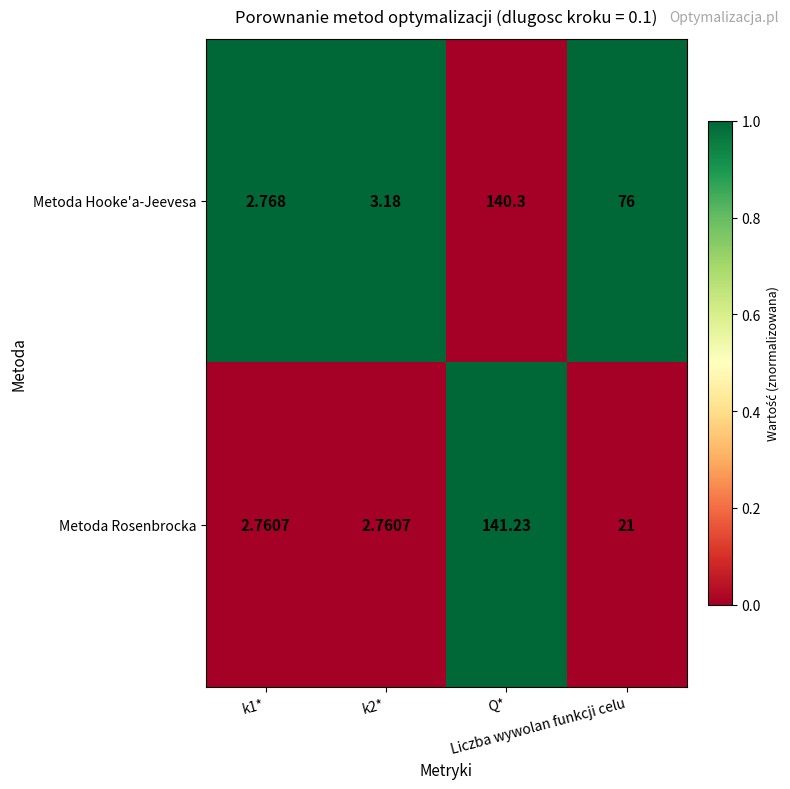

Which series has the largest range (max minus min)?

Metoda Rosenbrocka